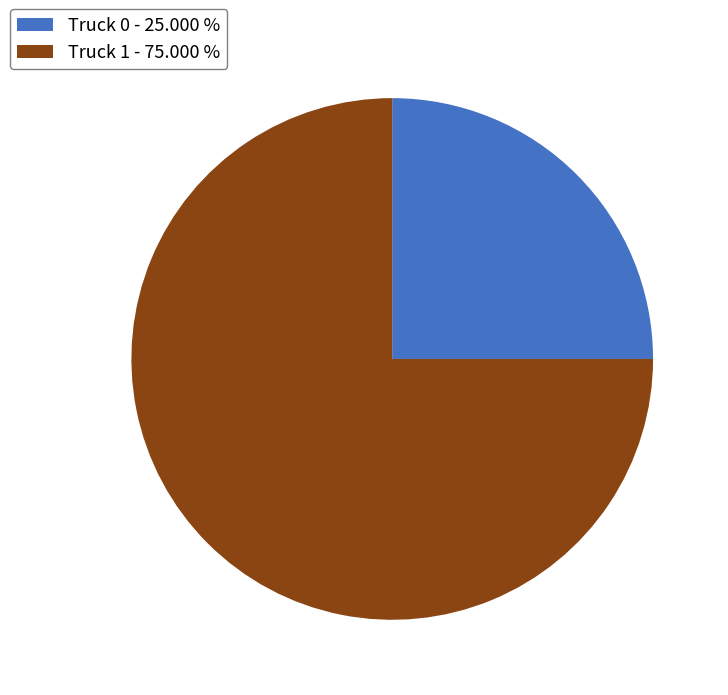

Which has a higher value, Truck 0 - 25.000 % or Truck 1 - 75.000 %?

Truck 1 - 75.000 %